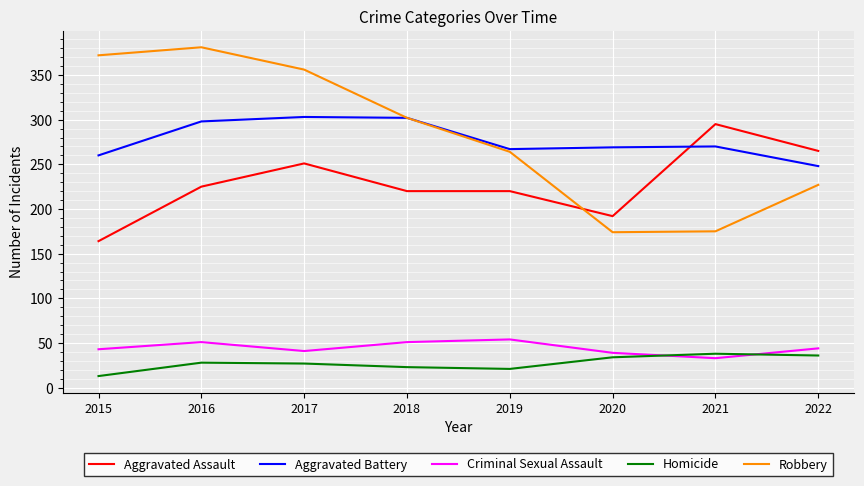

What is the approximate value of Criminal Sexual Assault at 2019, to the nearest 5?

55